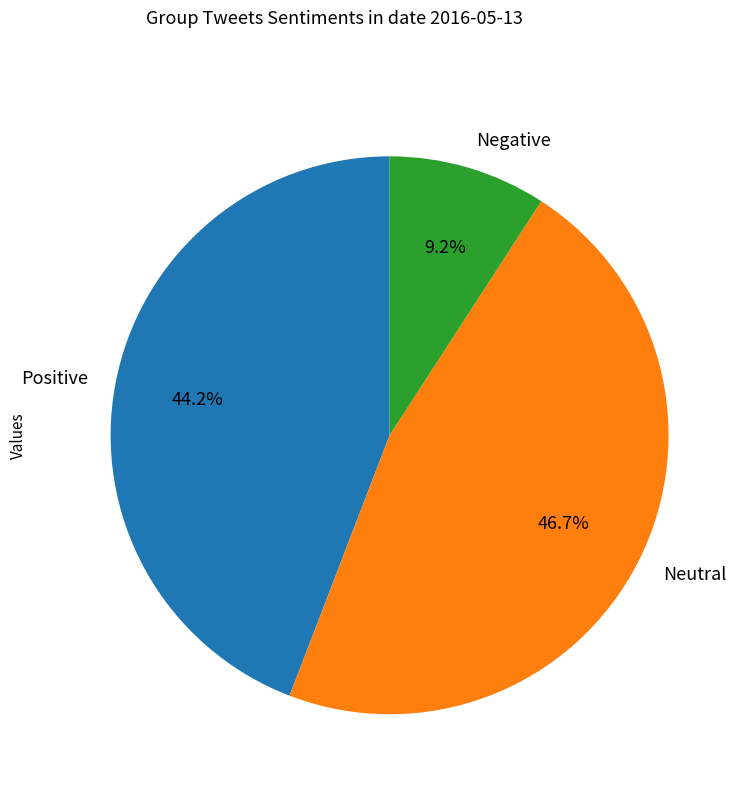

Is there a majority slice in this chart?

No